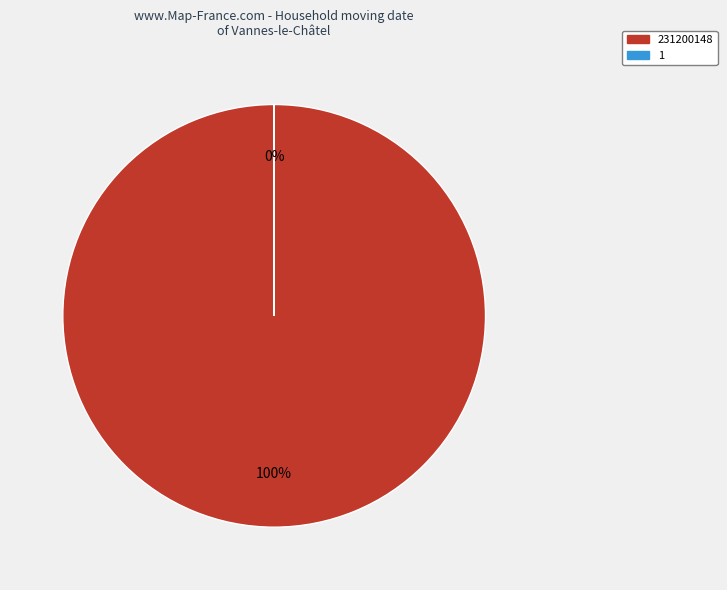

The 231200148 slice represents 100% of the pie. True or false?

True